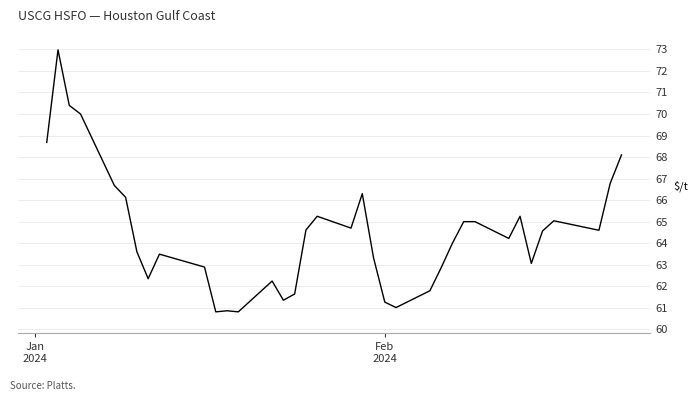

How many distinct data groups are displayed?

1